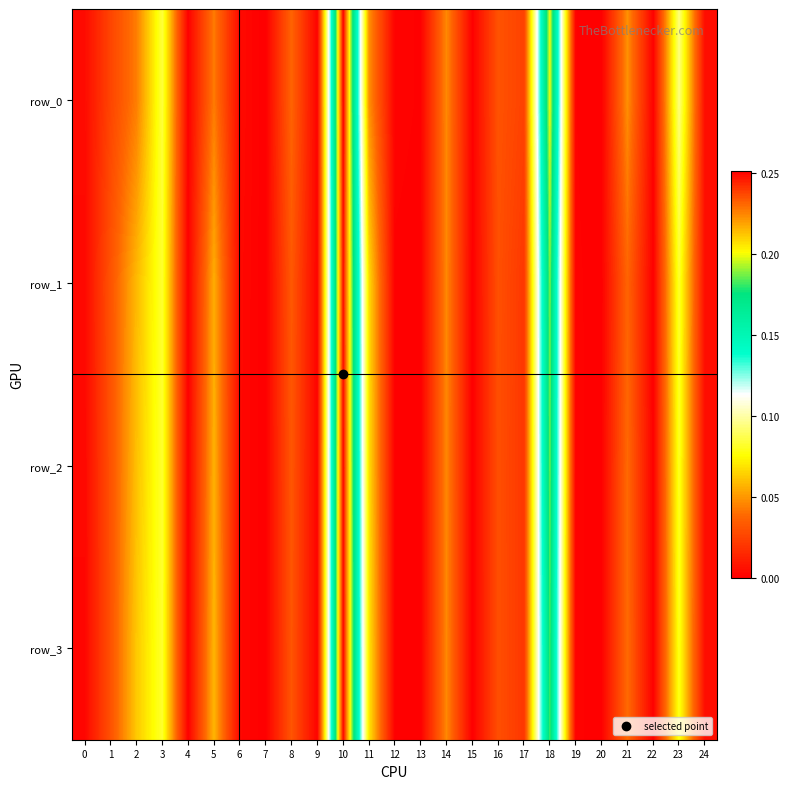

What is the difference between the second highest and minimum values in the row_2 series?

0.2